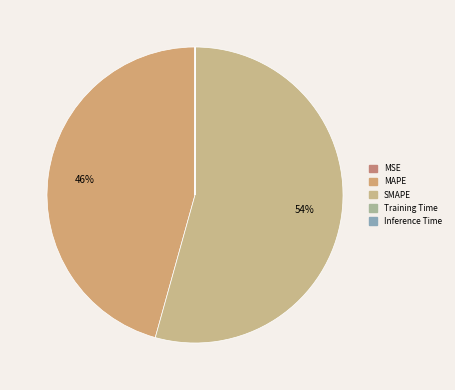

Is it true that Training Time is 1% of the pie?

False